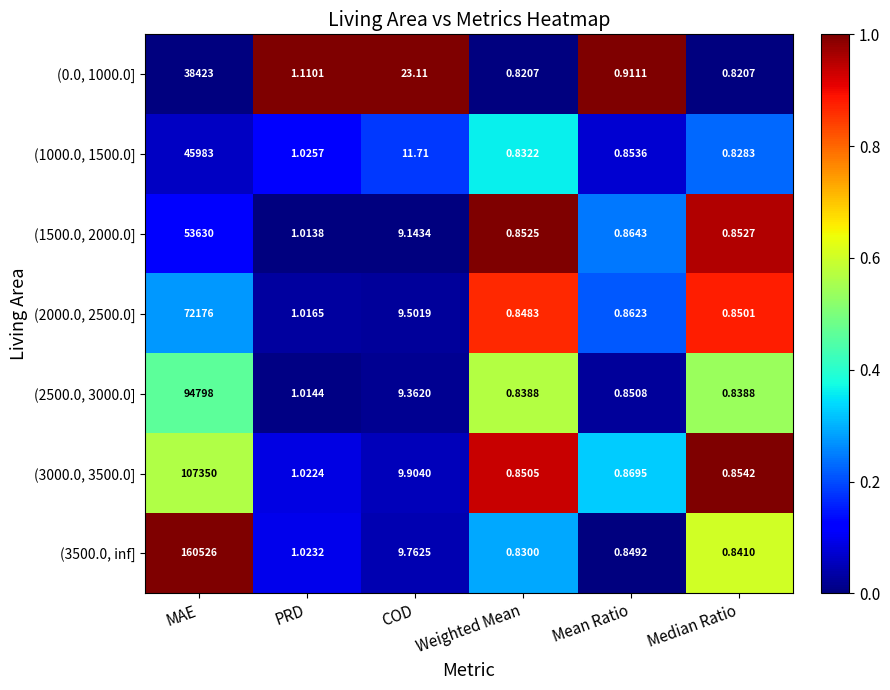

At which category does the chart reach its peak across all series?

MAE